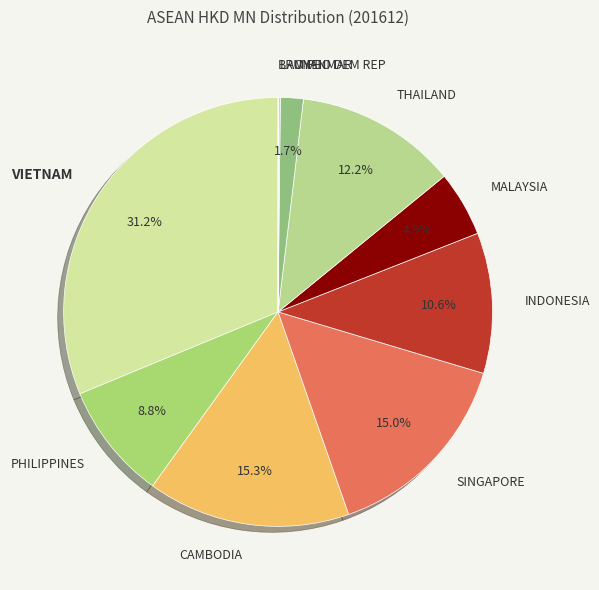

Which category has the biggest portion of the pie?

VIETNAM